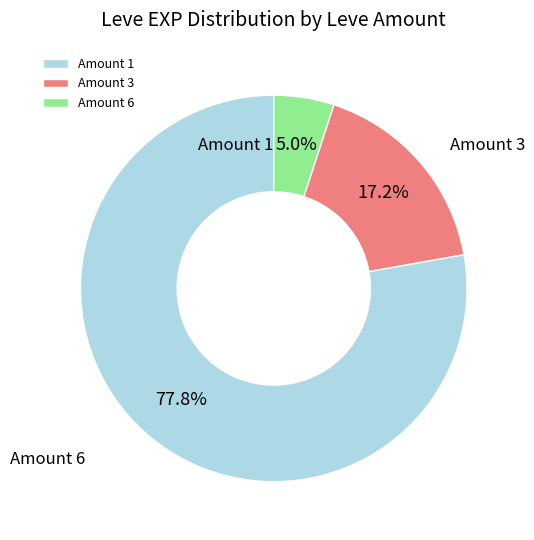

Which category has the smallest portion of the pie?

1